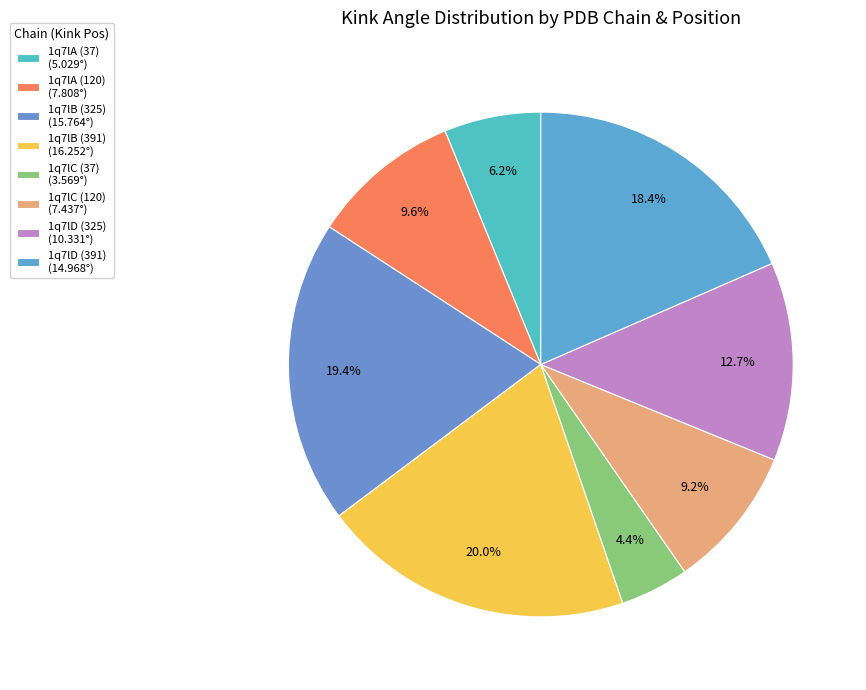

Count the number of slices in the pie.

8